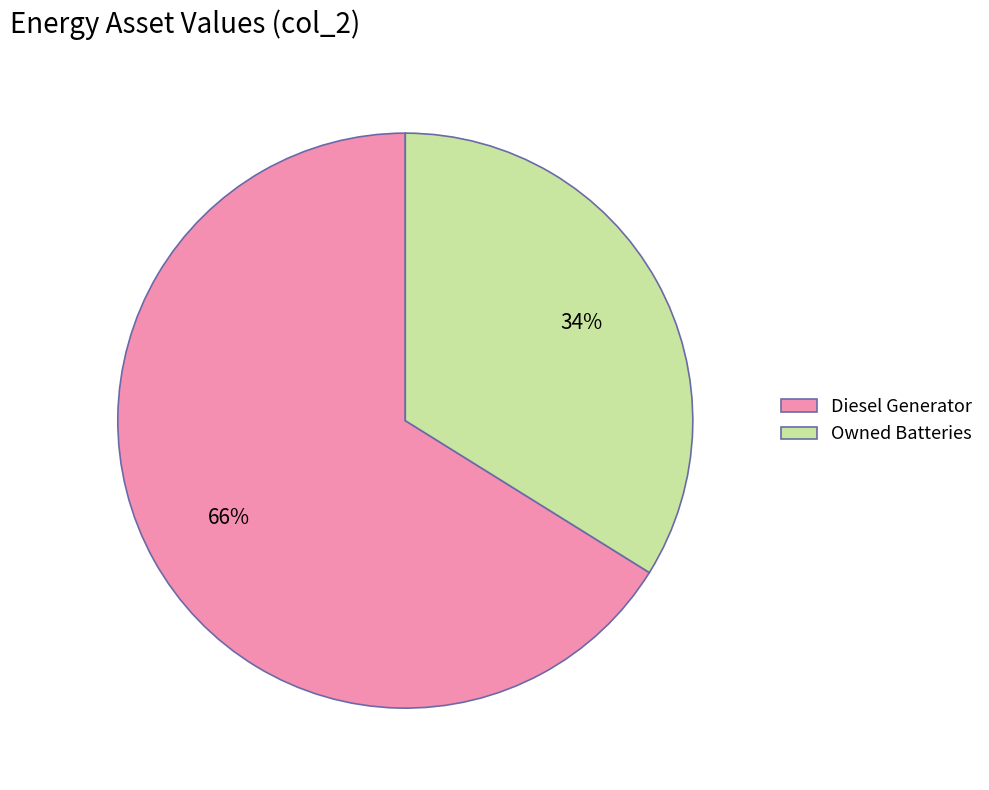

Rank the categories by value from lowest to highest.

Owned Batteries, Diesel Generator